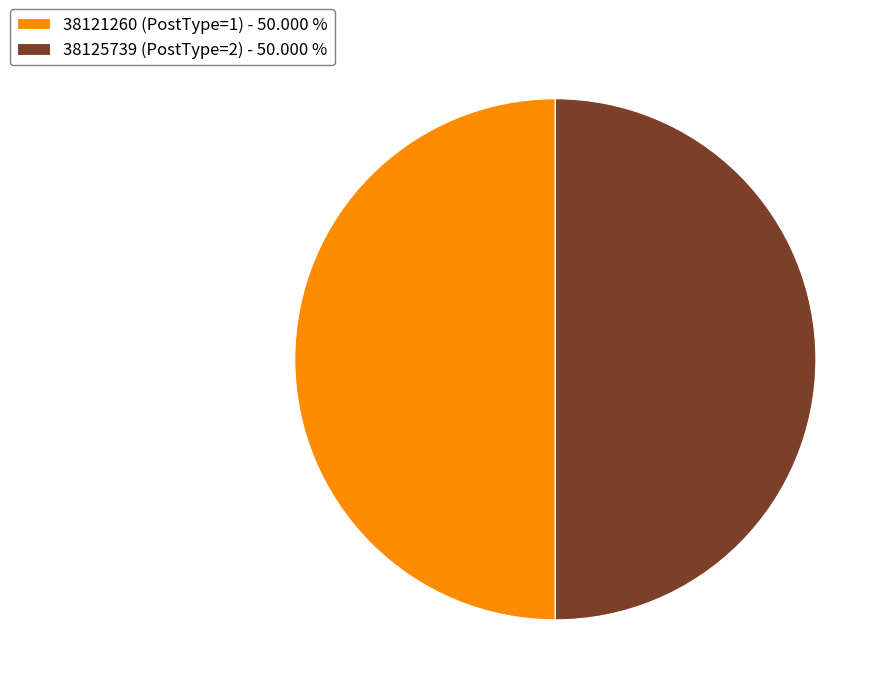

Is the sum of 38121260 (PostType=1) - 50.000 % and 38125739 (PostType=2) - 50.000 % greater than half?

Yes